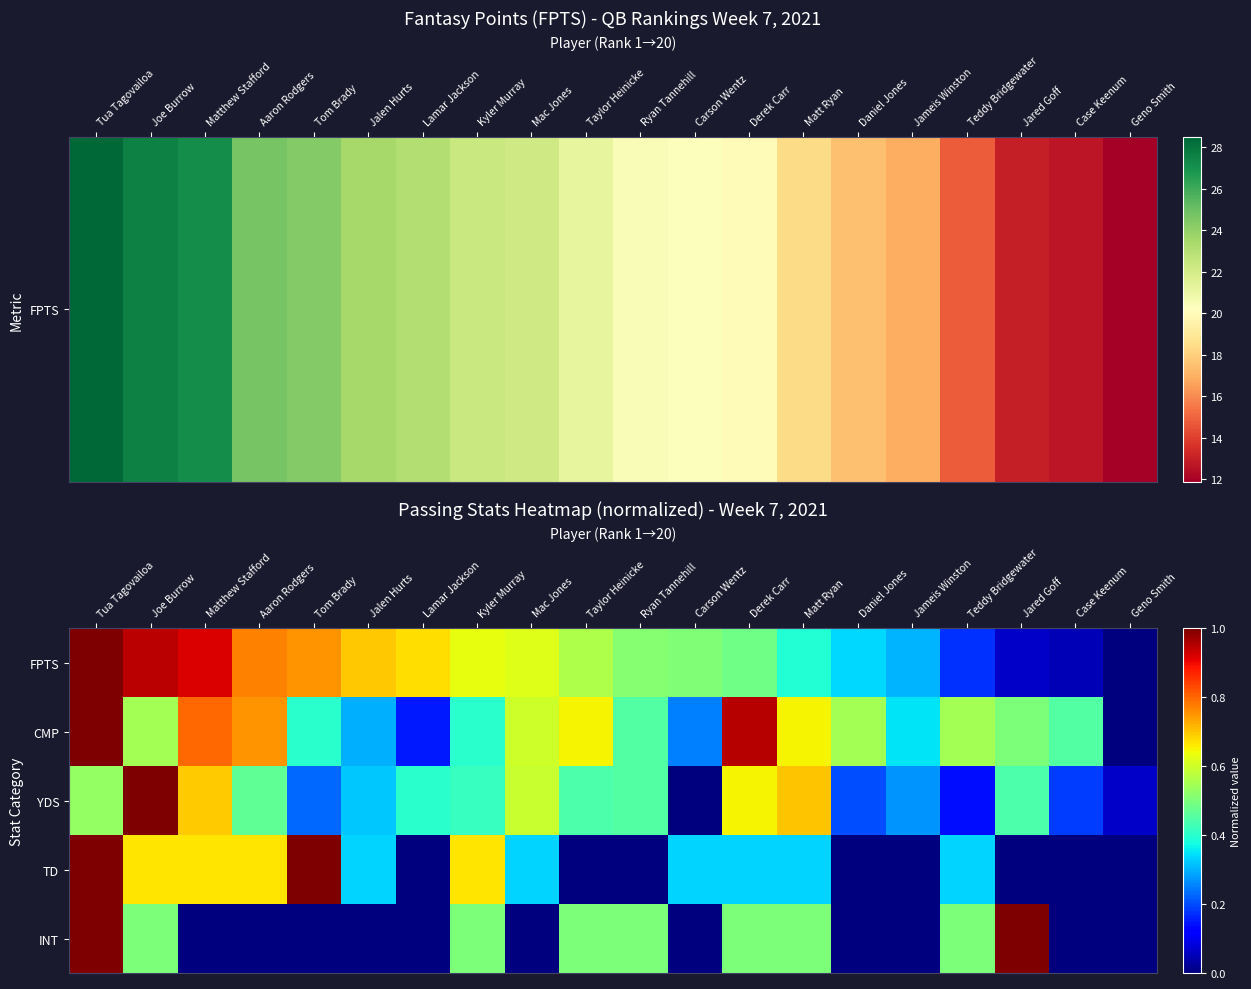

Reading left to right, what are all the values shown in this chart?

FPTS: Tua Tagovailoa=1.0	Joe Burrow=0.9	Matthew Stafford=0.9	Aaron Rodgers=0.8	Tom Brady=0.8	Jalen Hurts=0.7	Lamar Jackson=0.7	Kyler Murray=0.6	Mac Jones=0.6	Taylor Heinicke=0.6	Ryan Tannehill=0.5	Carson Wentz=0.5	Derek Carr=0.5	Matt Ryan=0.4	Daniel Jones=0.3	Jameis Winston=0.3	Teddy Bridgewater=0.2	Jared Goff=0.1	Case Keenum=0.0	Geno Smith=0.0
CMP: Tua Tagovailoa=1.0	Joe Burrow=0.6	Matthew Stafford=0.8	Aaron Rodgers=0.8	Tom Brady=0.4	Jalen Hurts=0.3	Lamar Jackson=0.1	Kyler Murray=0.4	Mac Jones=0.6	Taylor Heinicke=0.7	Ryan Tannehill=0.5	Carson Wentz=0.2	Derek Carr=0.9	Matt Ryan=0.7	Daniel Jones=0.6	Jameis Winston=0.3	Teddy Bridgewater=0.6	Jared Goff=0.5	Case Keenum=0.5	Geno Smith=0.0
YDS: Tua Tagovailoa=0.5	Joe Burrow=1.0	Matthew Stafford=0.7	Aaron Rodgers=0.5	Tom Brady=0.2	Jalen Hurts=0.3	Lamar Jackson=0.4	Kyler Murray=0.4	Mac Jones=0.6	Taylor Heinicke=0.4	Ryan Tannehill=0.5	Carson Wentz=0.0	Derek Carr=0.7	Matt Ryan=0.7	Daniel Jones=0.2	Jameis Winston=0.3	Teddy Bridgewater=0.1	Jared Goff=0.4	Case Keenum=0.2	Geno Smith=0.1
TD: Tua Tagovailoa=1.0	Joe Burrow=0.7	Matthew Stafford=0.7	Aaron Rodgers=0.7	Tom Brady=1.0	Jalen Hurts=0.3	Lamar Jackson=0.0	Kyler Murray=0.7	Mac Jones=0.3	Taylor Heinicke=0.0	Ryan Tannehill=0.0	Carson Wentz=0.3	Derek Carr=0.3	Matt Ryan=0.3	Daniel Jones=0.0	Jameis Winston=0.0	Teddy Bridgewater=0.3	Jared Goff=0.0	Case Keenum=0.0	Geno Smith=0.0
INT: Tua Tagovailoa=1.0	Joe Burrow=0.5	Matthew Stafford=0.0	Aaron Rodgers=0.0	Tom Brady=0.0	Jalen Hurts=0.0	Lamar Jackson=0.0	Kyler Murray=0.5	Mac Jones=0.0	Taylor Heinicke=0.5	Ryan Tannehill=0.5	Carson Wentz=0.0	Derek Carr=0.5	Matt Ryan=0.5	Daniel Jones=0.0	Jameis Winston=0.0	Teddy Bridgewater=0.5	Jared Goff=1.0	Case Keenum=0.0	Geno Smith=0.0